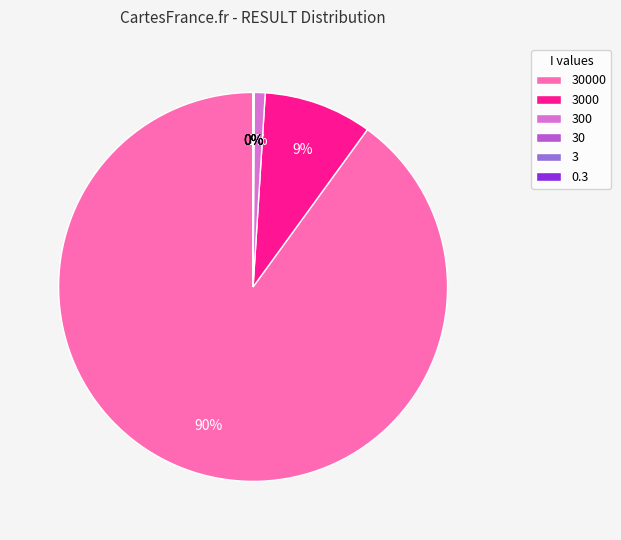

To the nearest percent, what is the difference between the largest and smallest slice percentages?

90%